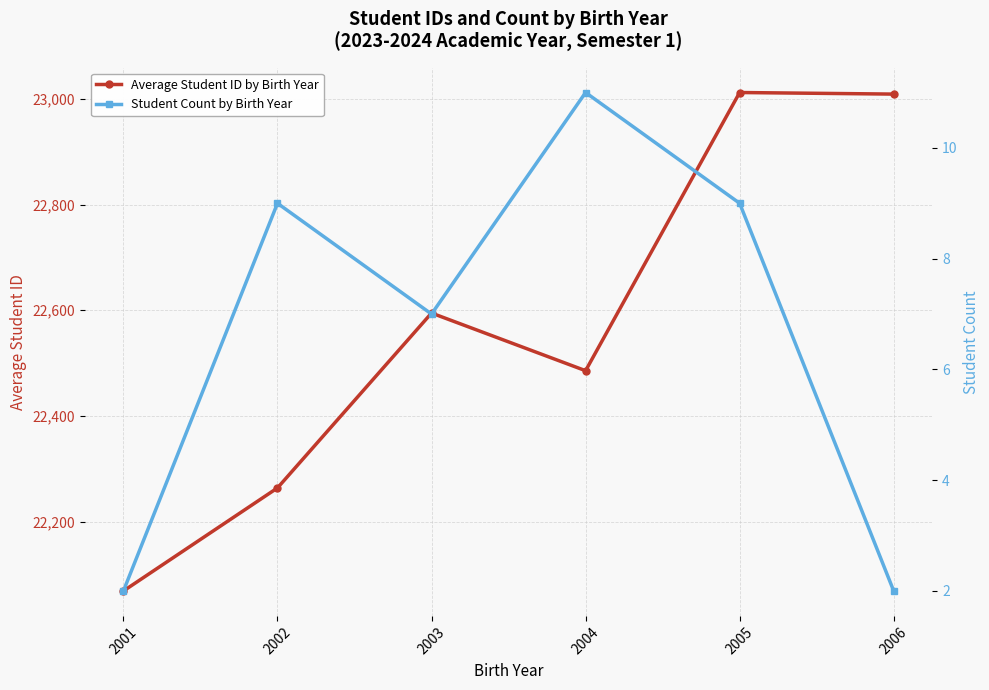

List the series in order of their peak value, lowest first.

Student Count by Birth Year, Average Student ID by Birth Year